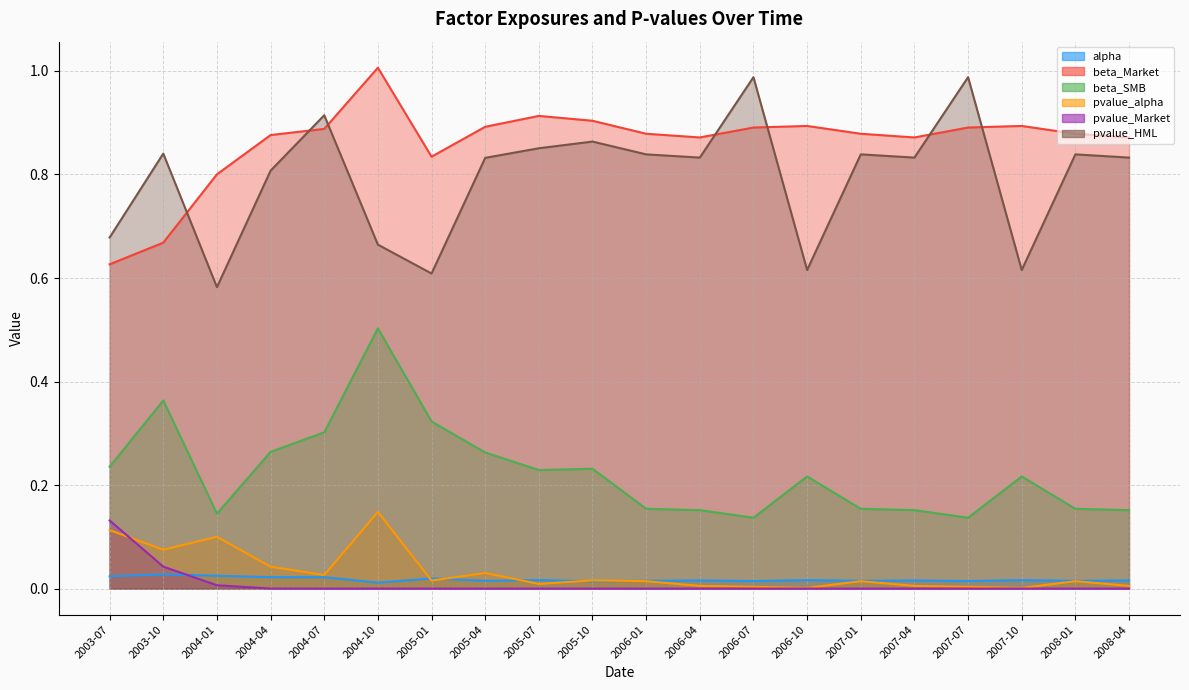

Does the chart display data point markers on the line(s)?

No